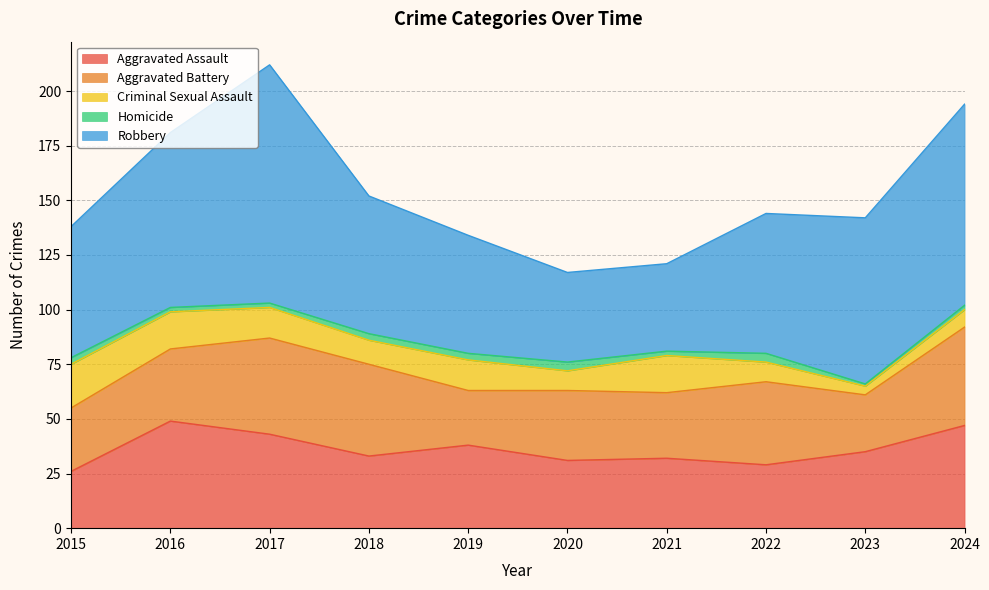

What is the value of the Homicide point at the 10th from the left?

2